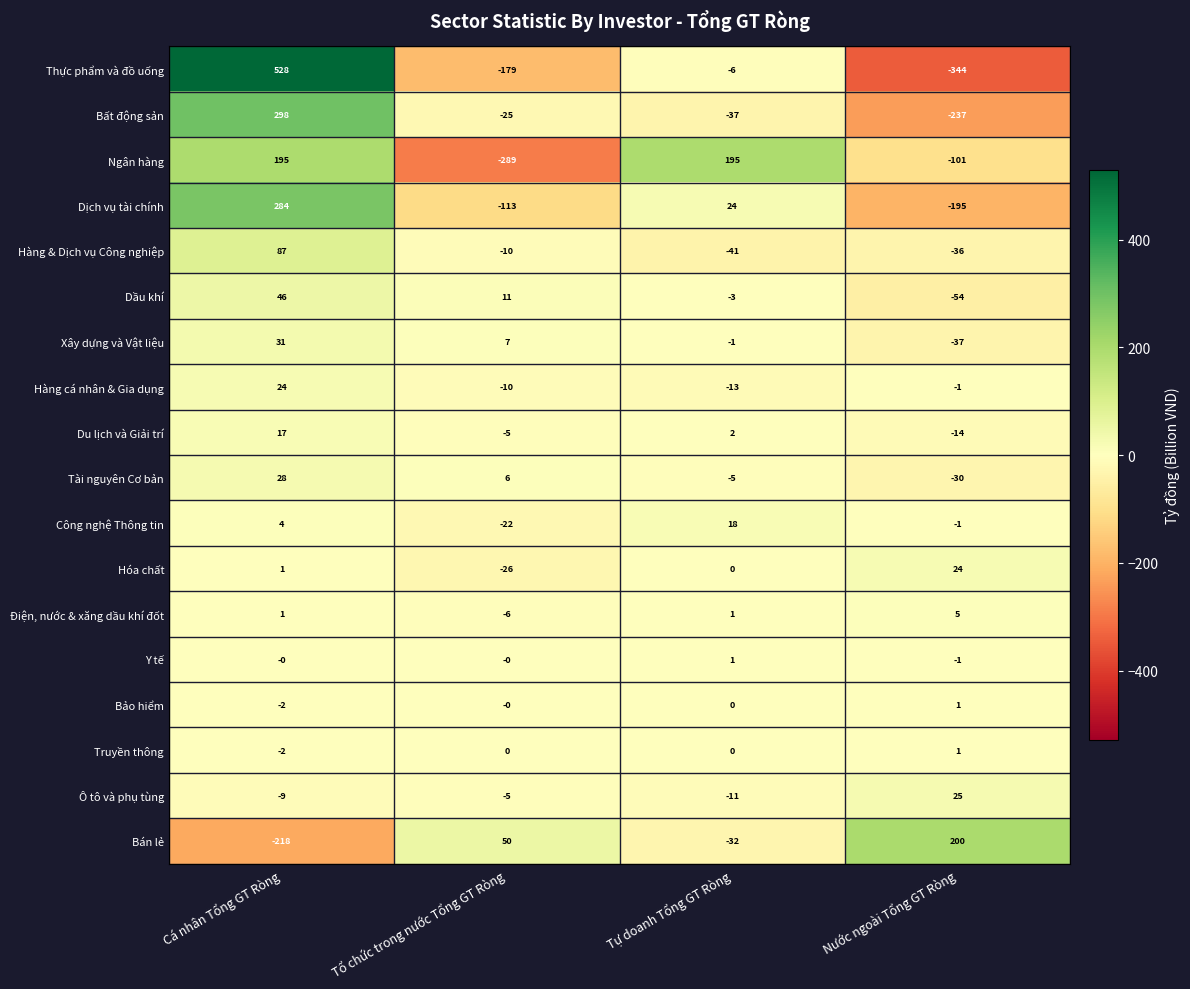

Which label corresponds to the largest value in the chart?

Cá nhân Tổng GT Ròng